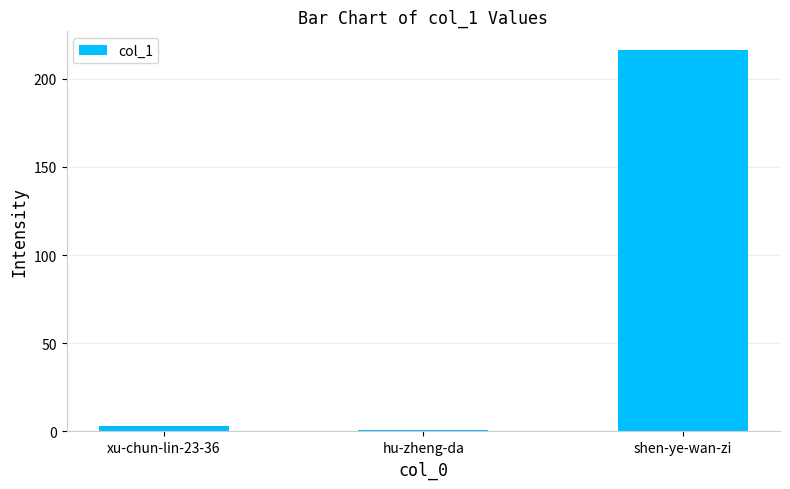

Rank the categories by value from lowest to highest.

hu-zheng-da, xu-chun-lin-23-36, shen-ye-wan-zi